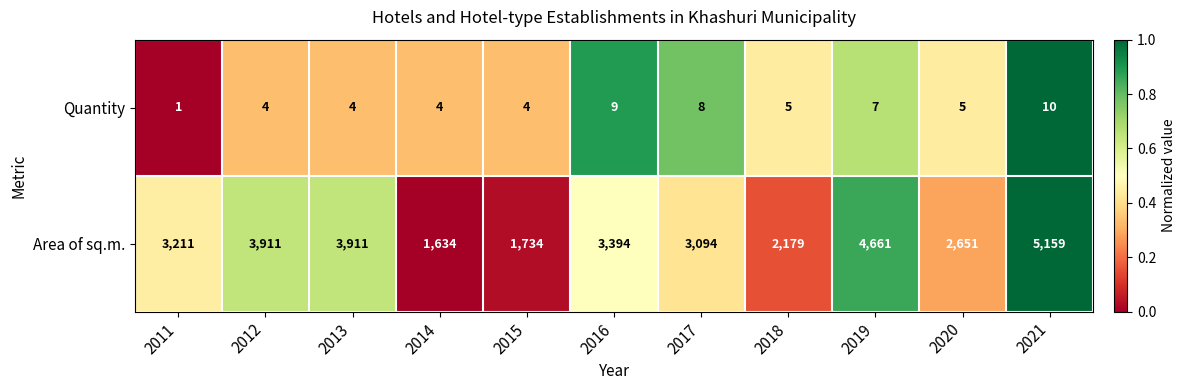

Between 2011 and 2021, which series saw the biggest shift?

Area of sq.m.